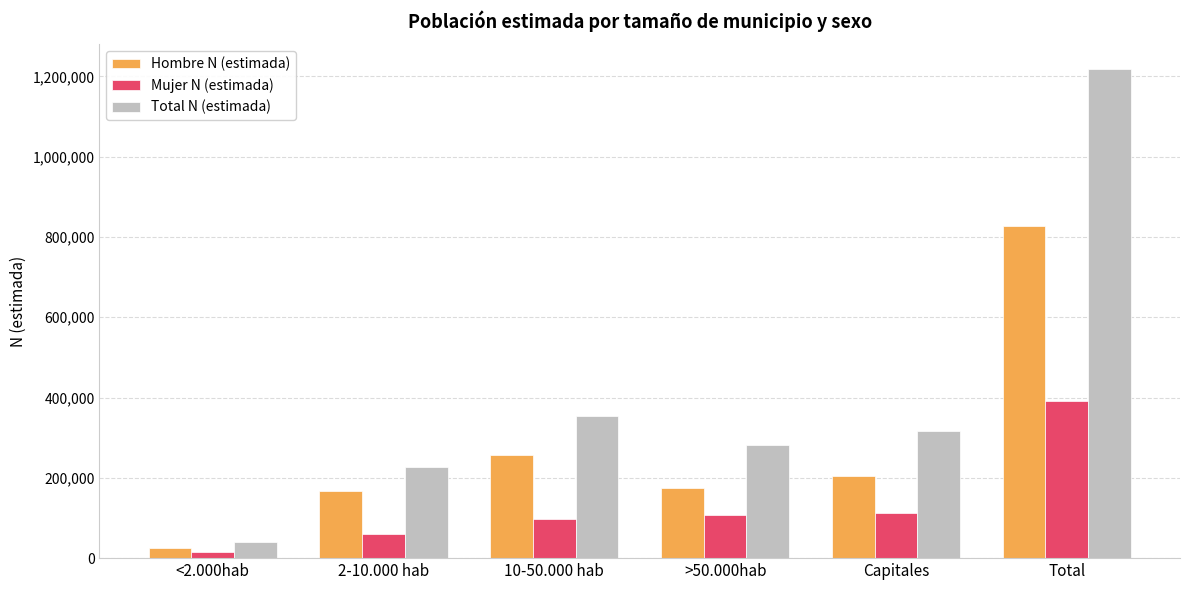

List the series in order of their peak value, highest first.

Total N (estimada), Hombre N (estimada), Mujer N (estimada)